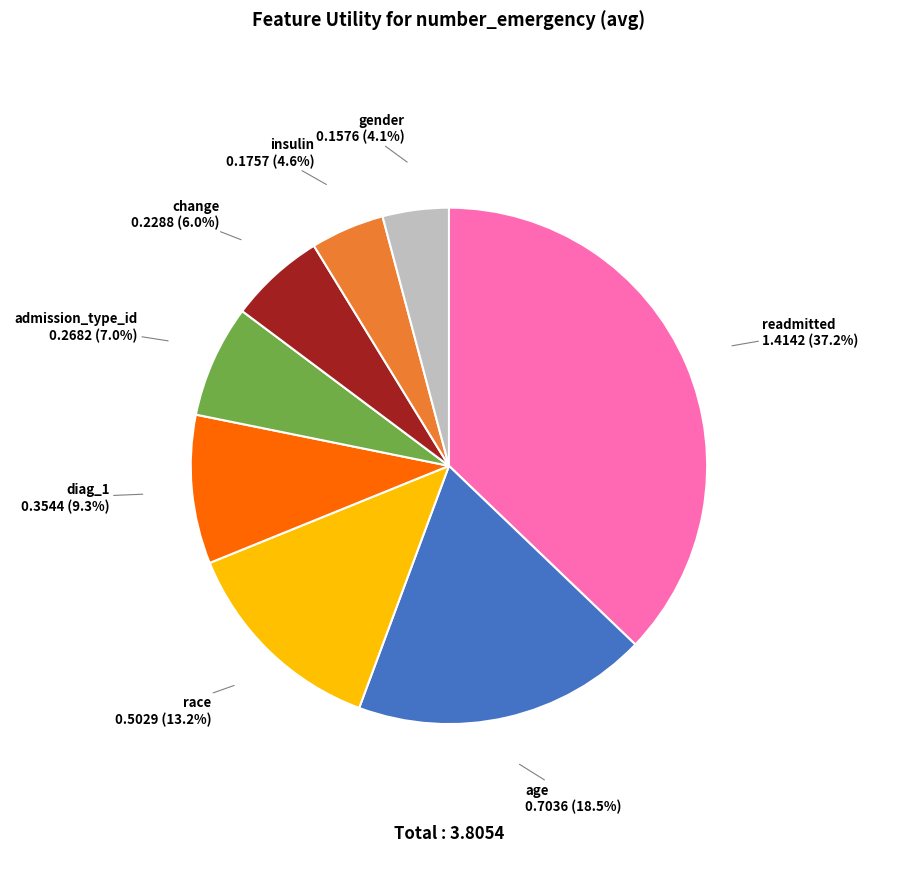

Count the number of slices in the pie.

8